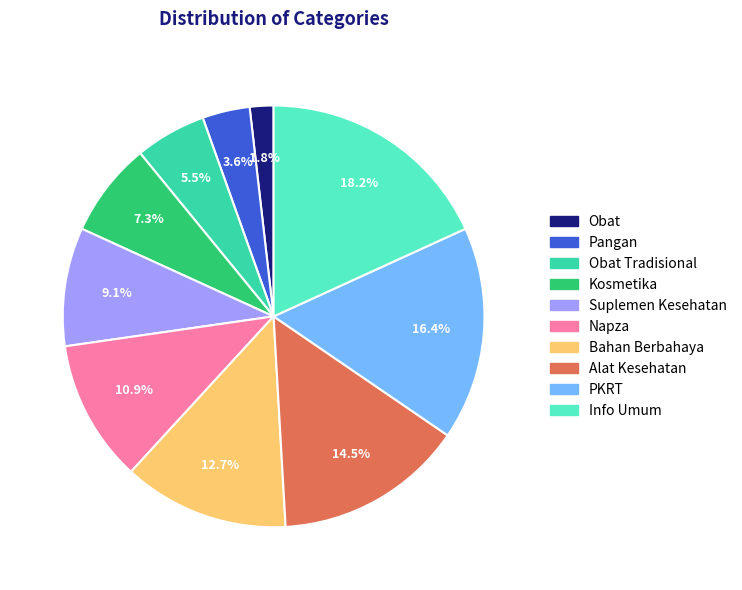

How many segments does this pie chart have?

10